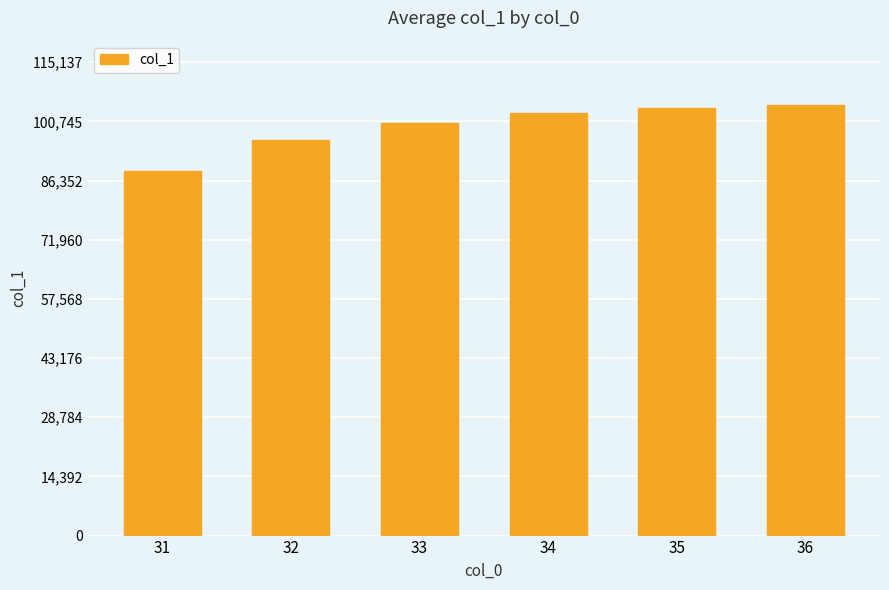

Reading left to right, what are all the values shown in this chart?

31=88636.5	32=96186.1	33=100365.8	34=102679.8	35=103960.9	36=104670.2